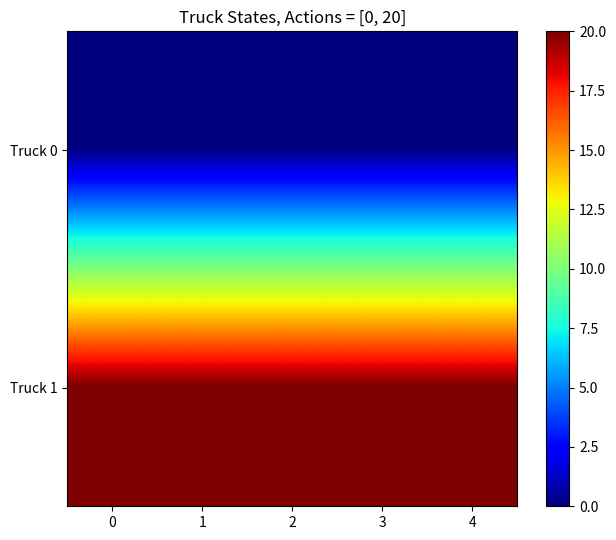

What is the spread (max minus min) of values at 2?

20